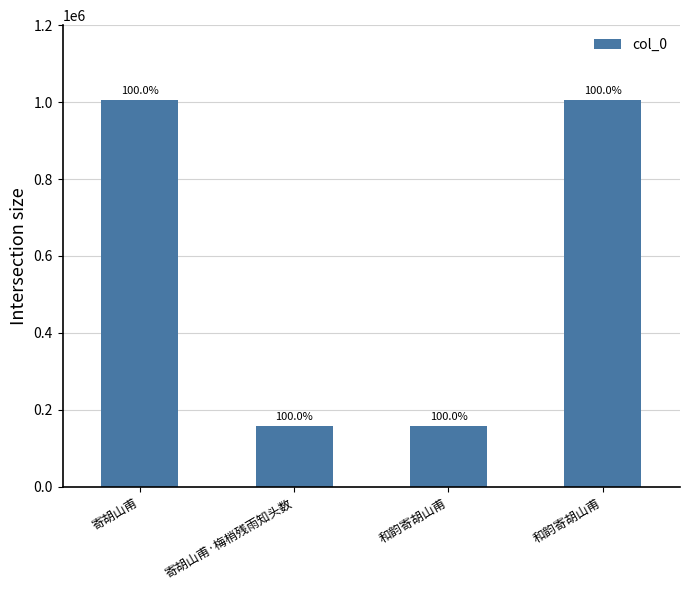

Rank the categories by value from lowest to highest.

寄胡山甫·梅梢残雨知头数, 和韵寄胡山甫, 和韵寄胡山甫, 寄胡山甫